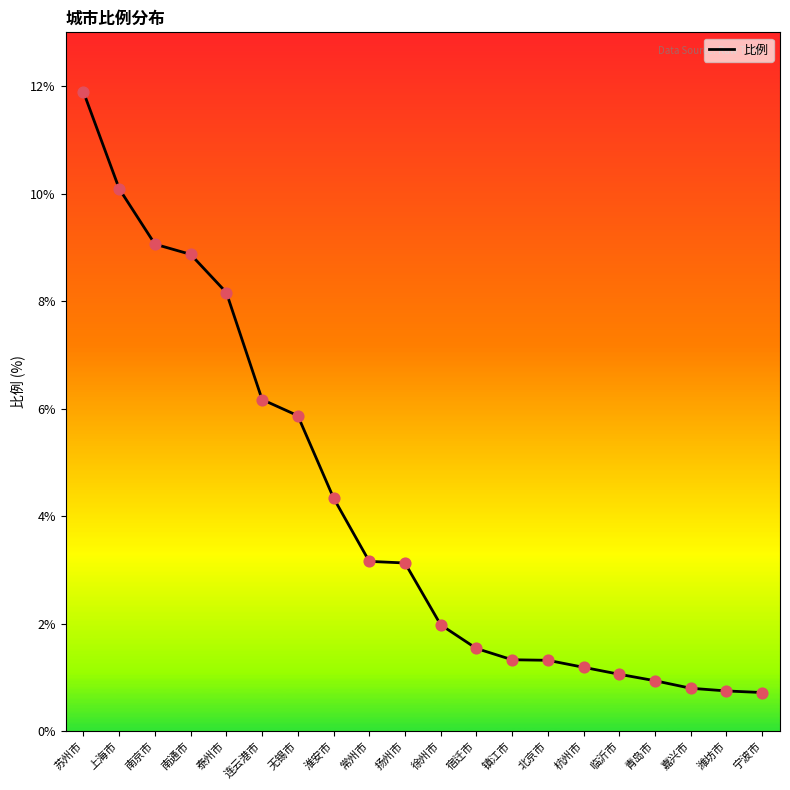

Between 杭州市 and 常州市, which is larger?

常州市